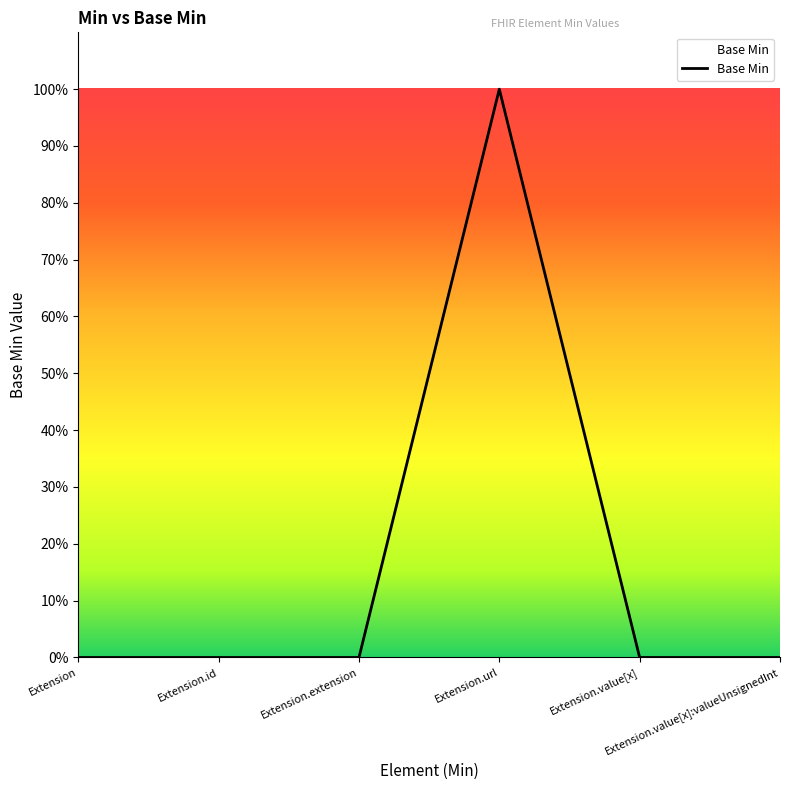

What is the label of the 1st point from the right?

Extension.value[x]:valueUnsignedInt